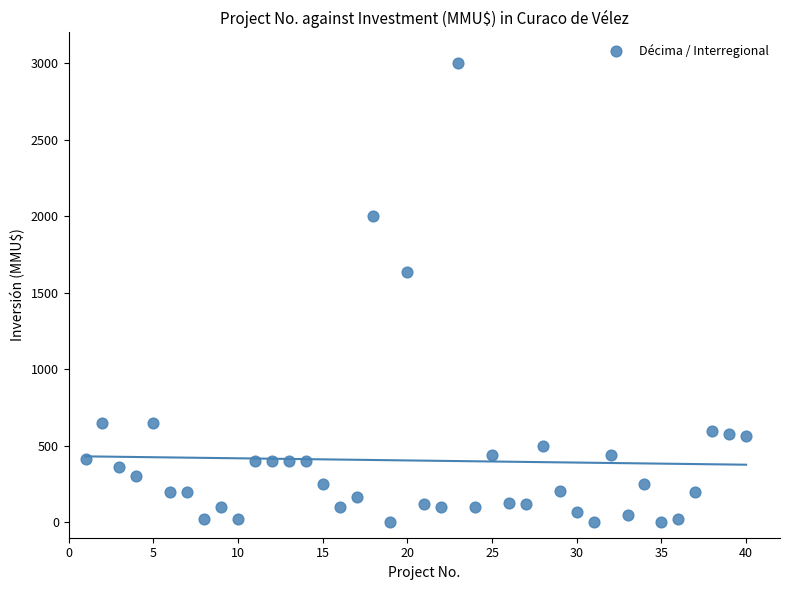

What Y value in the scatter plot is closest to 1500?

1635